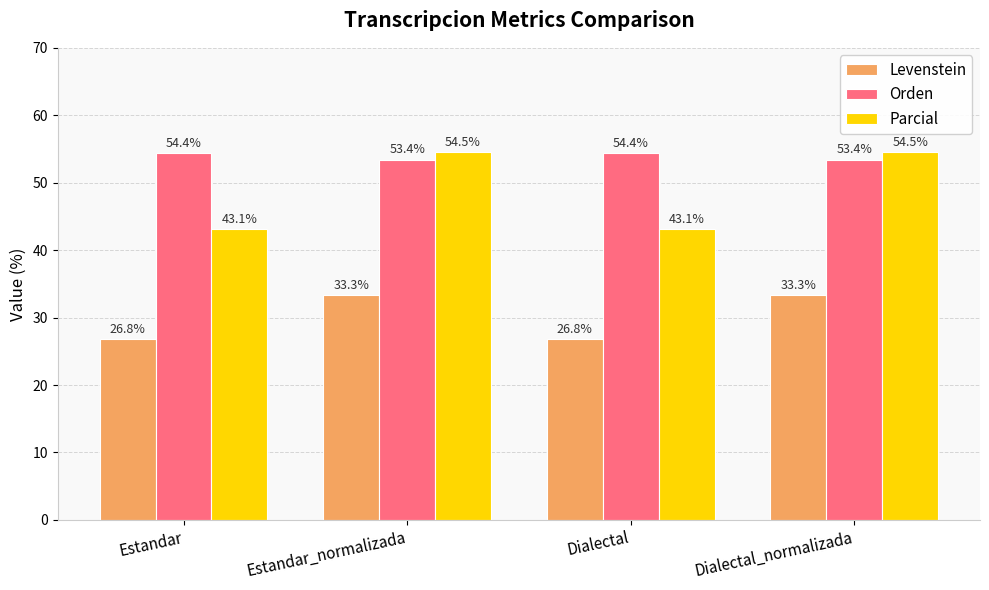

What is the highest value of the Orden series?

54.4